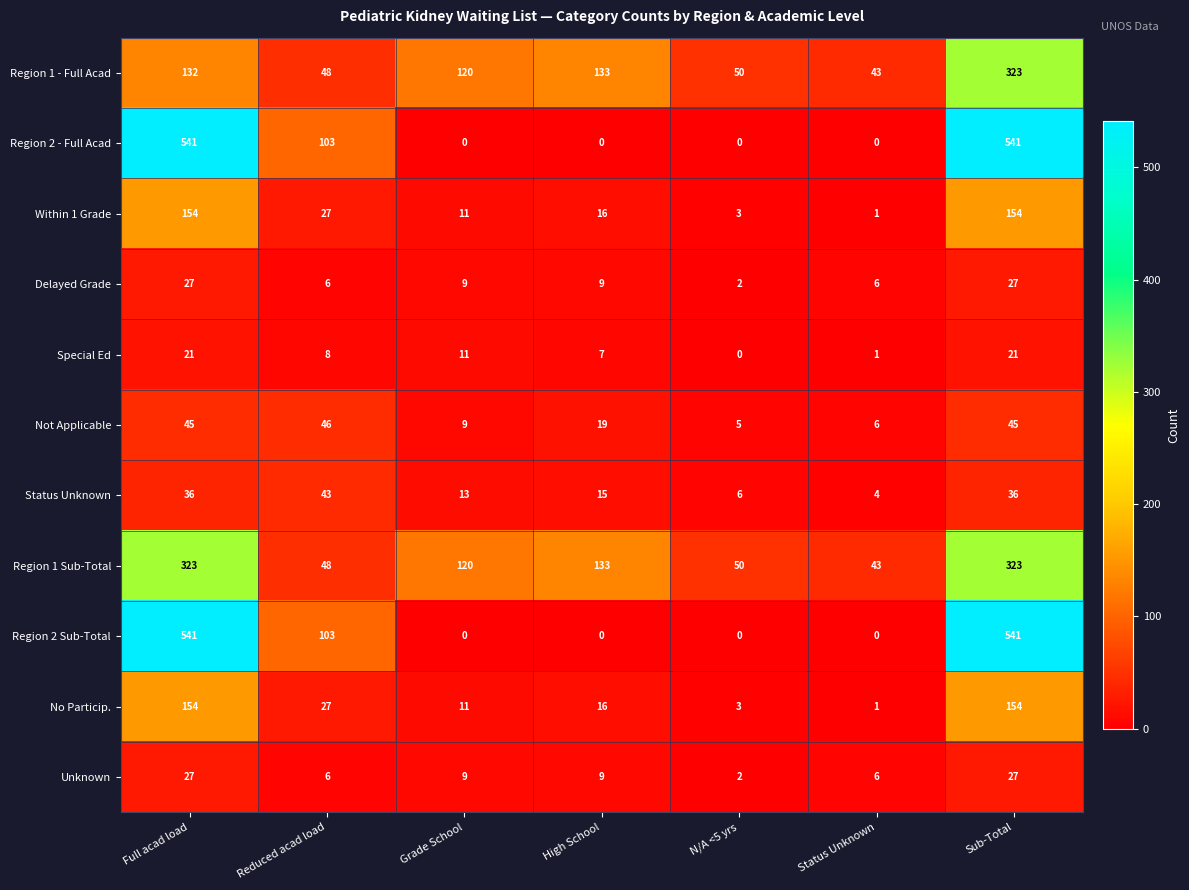

How many data points in Region 2 - Full Acad are above 0?

3